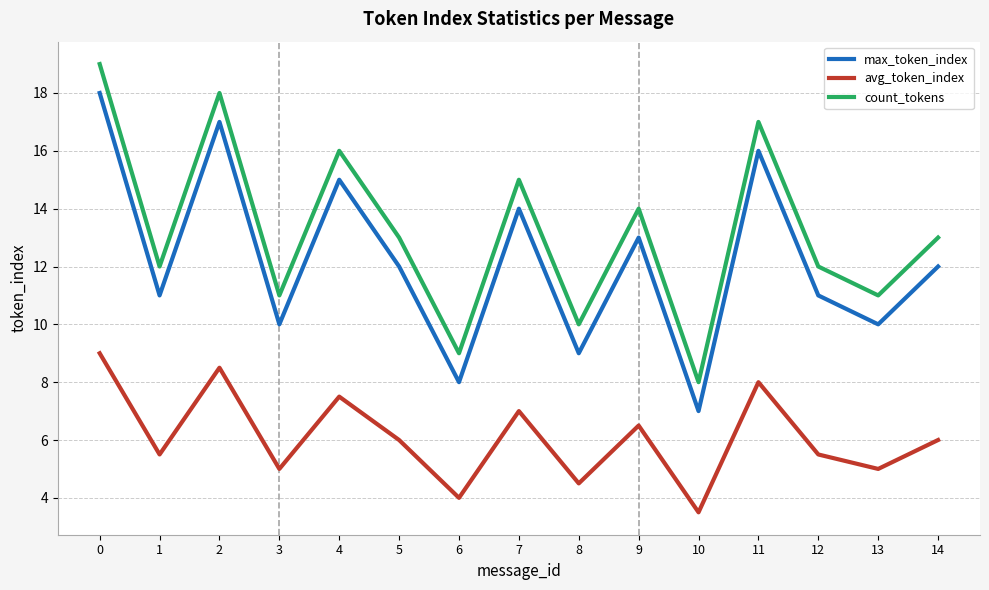

What is the maximum value shown in the chart?

19.0